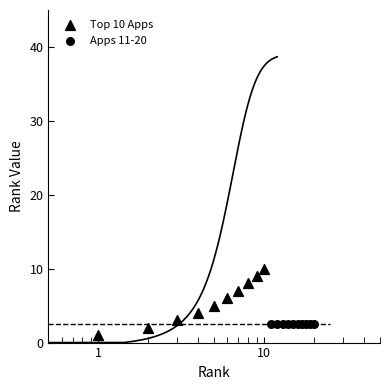

At how many categories does at least one series exceed 7?

3